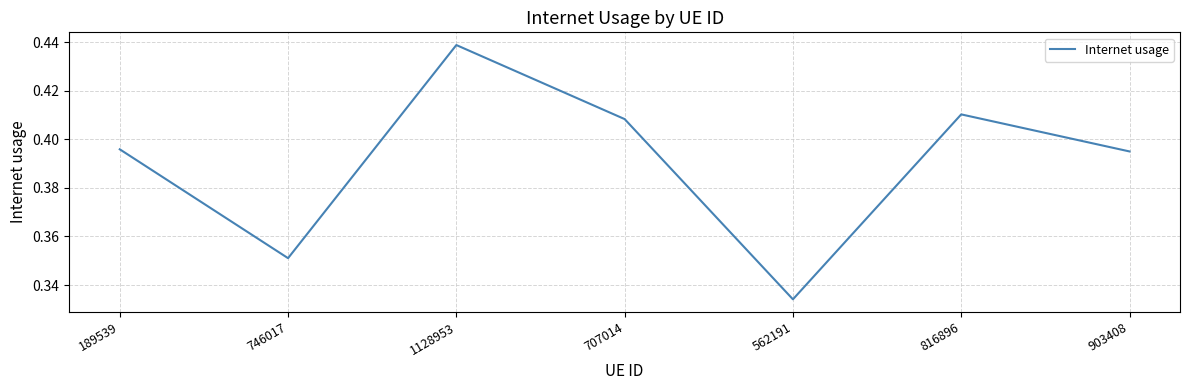

What is the sum of the values at 816896 and 562191?

0.7